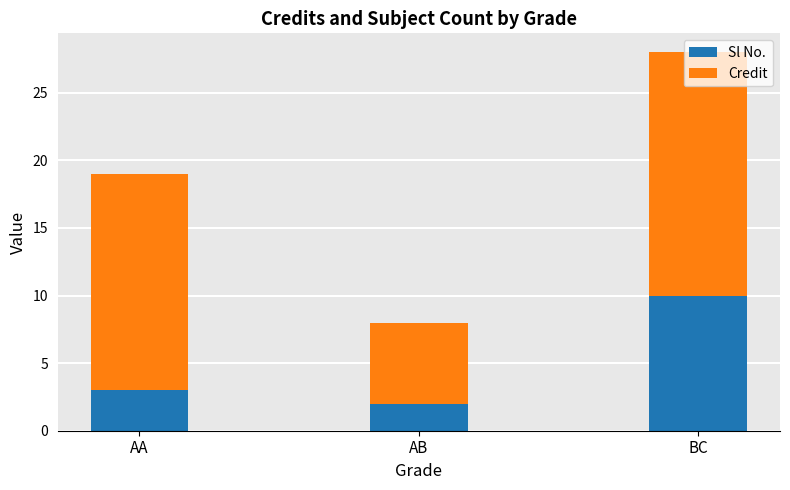

True or false: Sl No. has a value of 2 at AA.

False